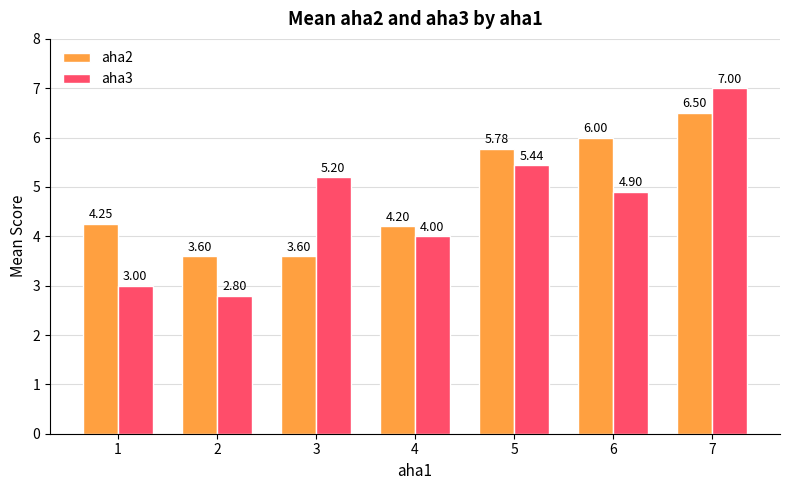

What is the average value of the aha3 series?

4.6